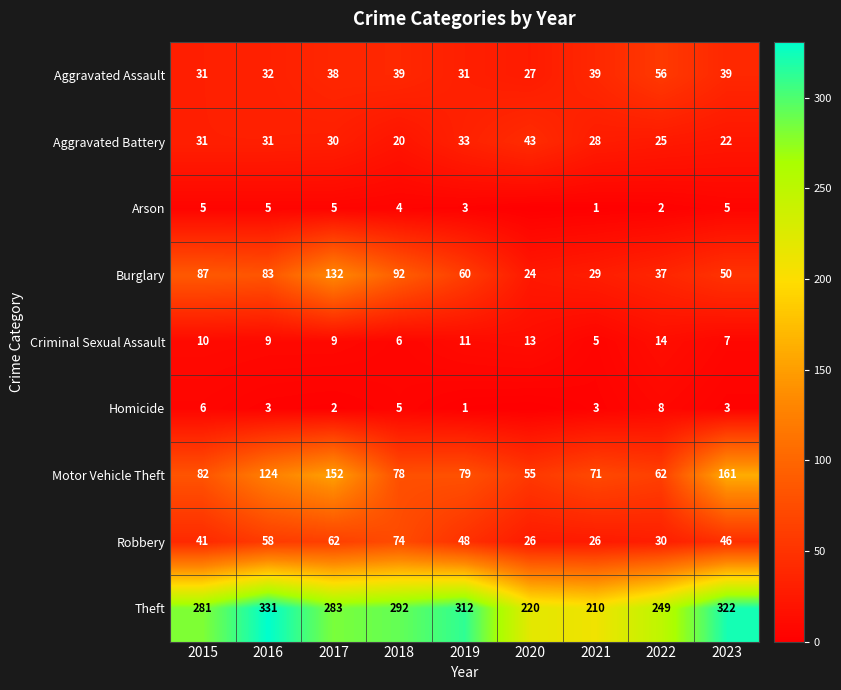

Which series changed the most between 2015 and 2021?

Theft